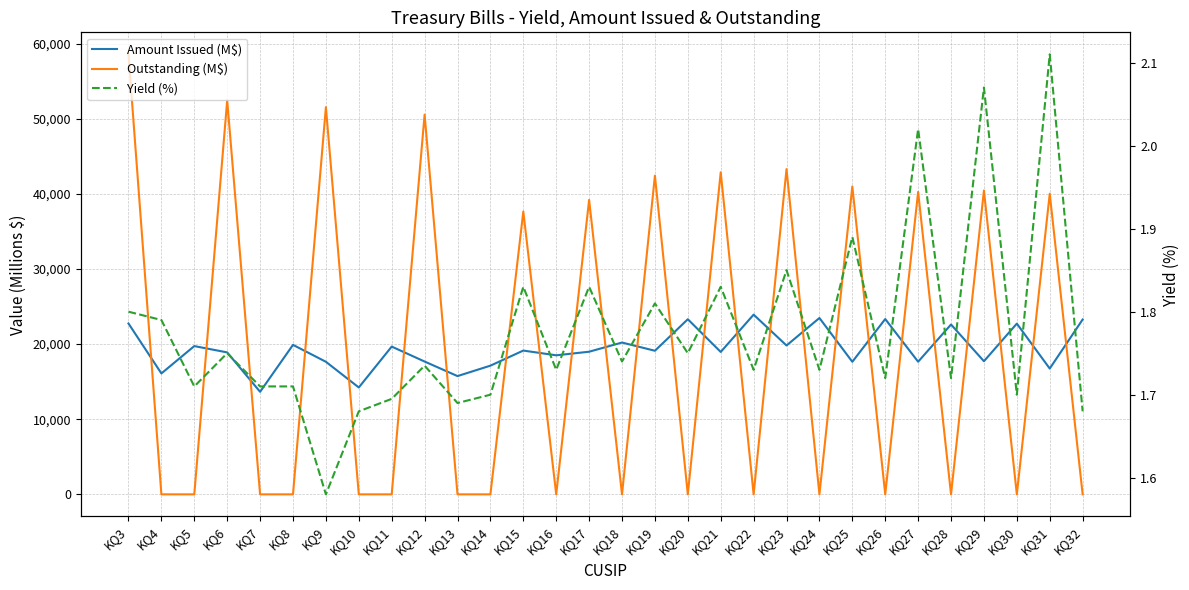

What is the maximum value shown in the chart?

58561.0